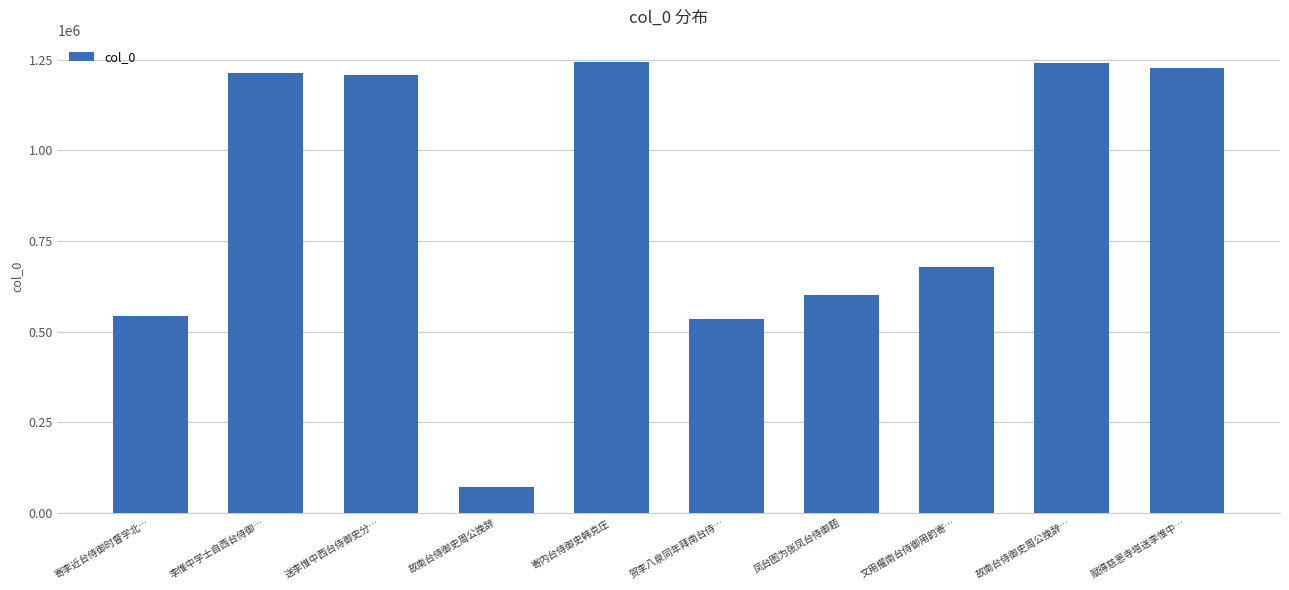

What is the maximum value shown in the chart?

1242672